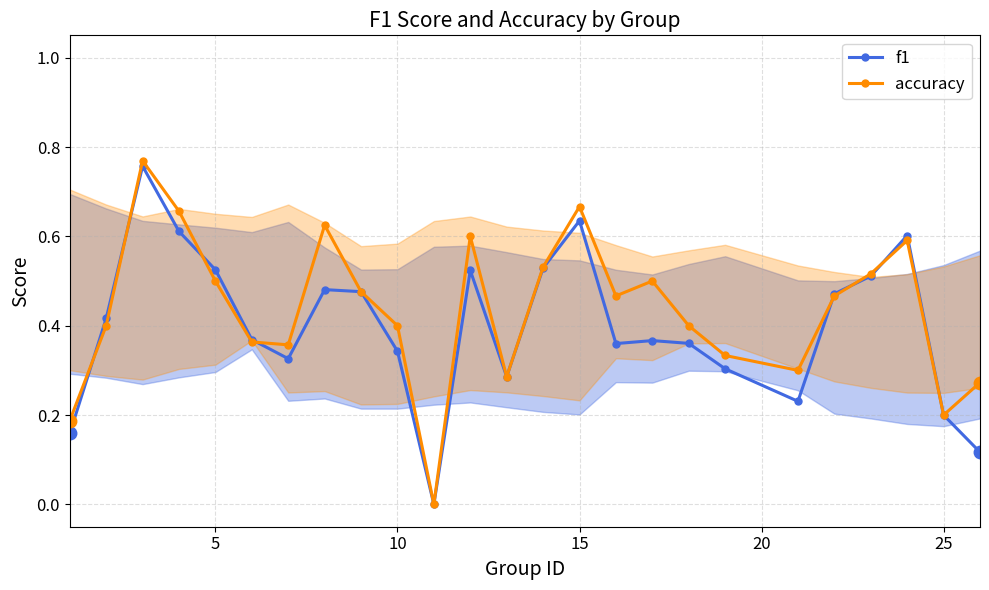

Which series has the largest total across all categories?

accuracy